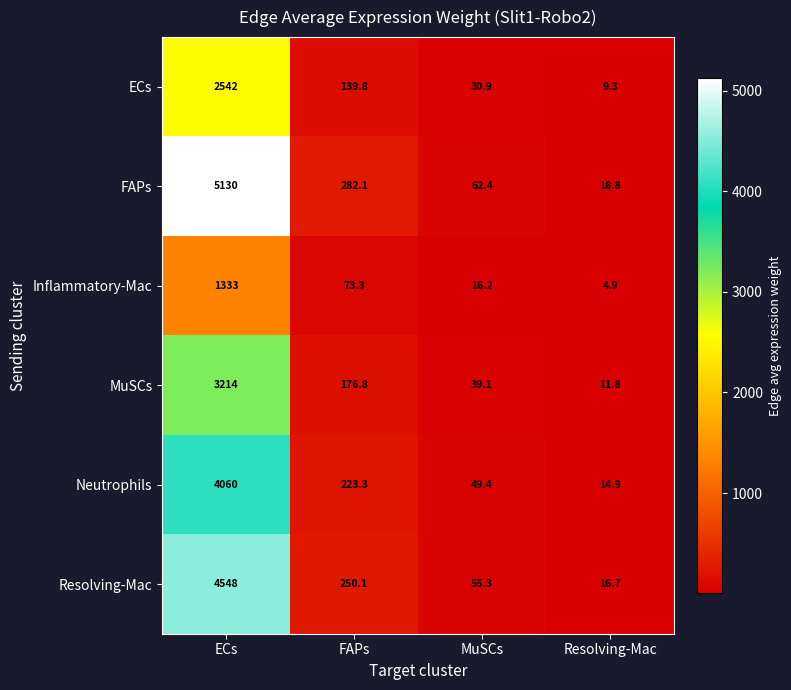

At which category is the sum across all series the highest?

ECs